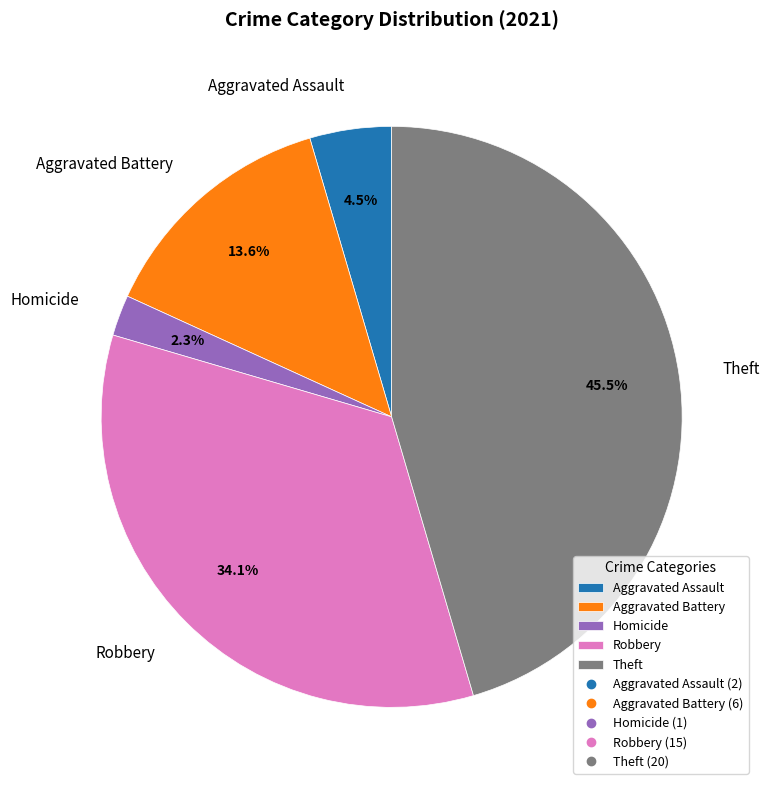

Combined, do Robbery and Aggravated Battery account for over 50%?

No